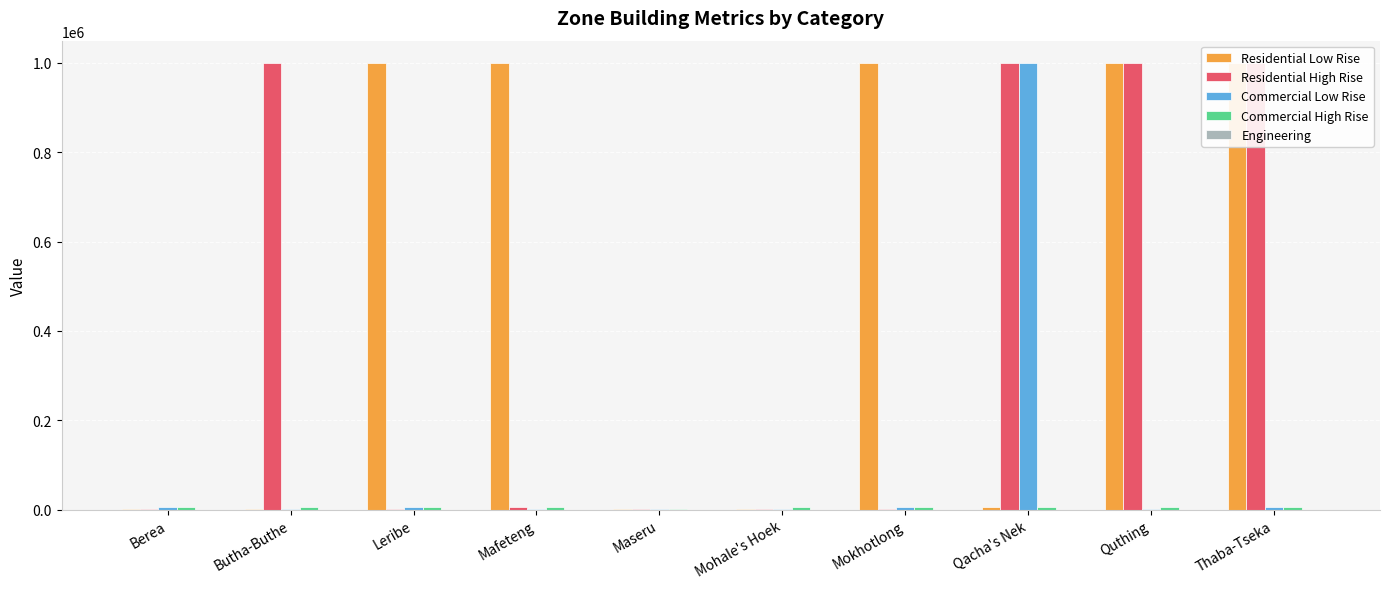

Reading left to right, transcribe all the data shown in this chart.

Residential Low Rise: Berea=2000	Butha-Buthe=500	Leribe=1000000	Mafeteng=1000000	Maseru=500	Mohale's Hoek=2000	Mokhotlong=1000000	Qacha's Nek=5000	Quthing=1000000	Thaba-Tseka=1000000
Residential High Rise: Berea=500	Butha-Buthe=1000000	Leribe=500	Mafeteng=5000	Maseru=2000	Mohale's Hoek=500	Mokhotlong=500	Qacha's Nek=1000000	Quthing=1000000	Thaba-Tseka=1000000
Commercial Low Rise: Berea=5000	Butha-Buthe=500	Leribe=5000	Mafeteng=500	Maseru=2000	Mohale's Hoek=2000	Mokhotlong=5000	Qacha's Nek=1000000	Quthing=500	Thaba-Tseka=5000
Commercial High Rise: Berea=5000	Butha-Buthe=5000	Leribe=5000	Mafeteng=5000	Maseru=500	Mohale's Hoek=5000	Mokhotlong=5000	Qacha's Nek=5000	Quthing=5000	Thaba-Tseka=5000
Engineering: Berea=0	Butha-Buthe=0	Leribe=0	Mafeteng=0	Maseru=0	Mohale's Hoek=0	Mokhotlong=0	Qacha's Nek=0	Quthing=0	Thaba-Tseka=0